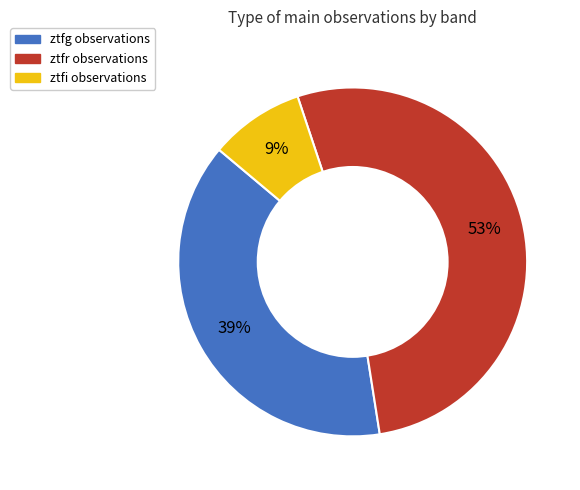

True or false: ztfr accounts for 64% of the total.

False